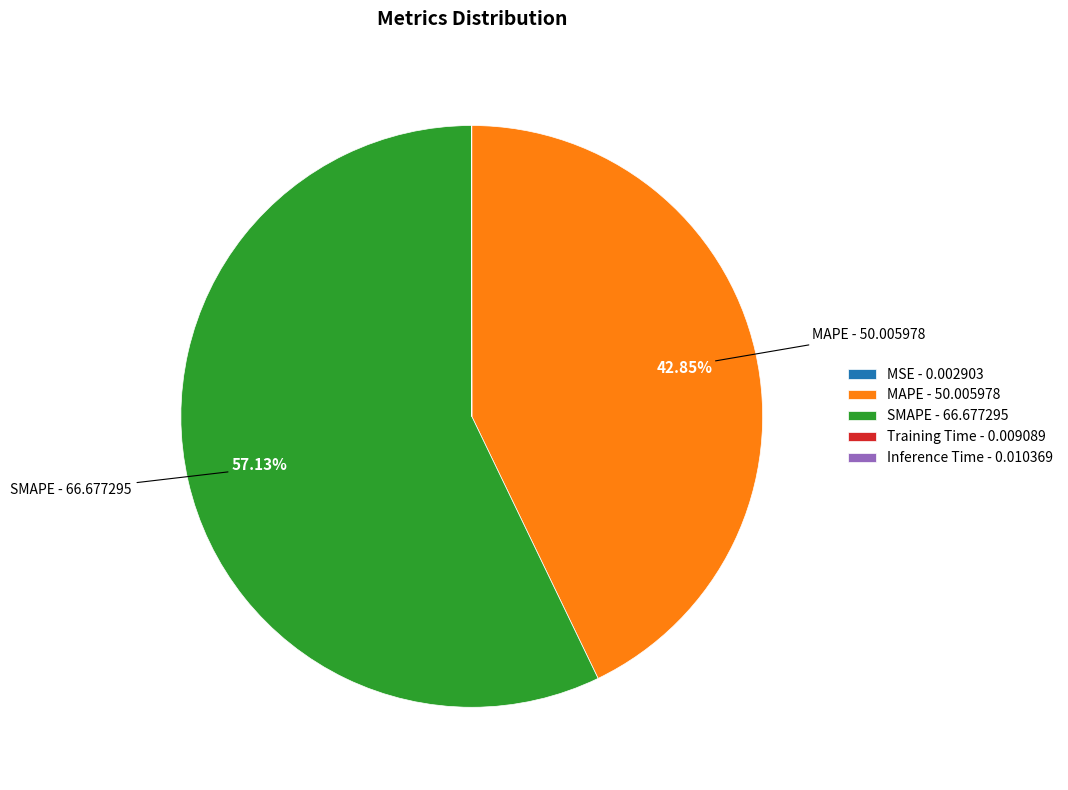

The MAPE slice represents 43% of the pie. True or false?

True